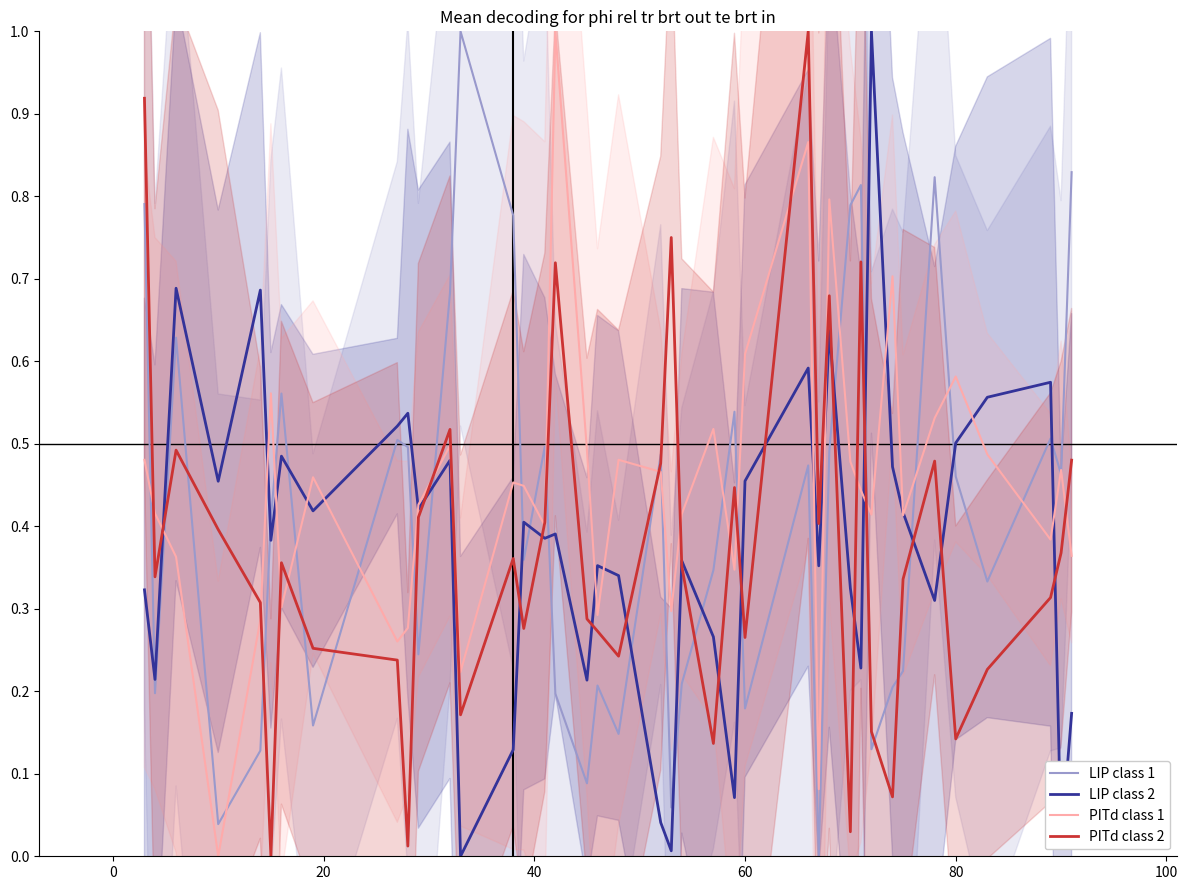

Which series ends up on top after the final intersection of LIP class 1 and PITd class 2?

LIP class 1